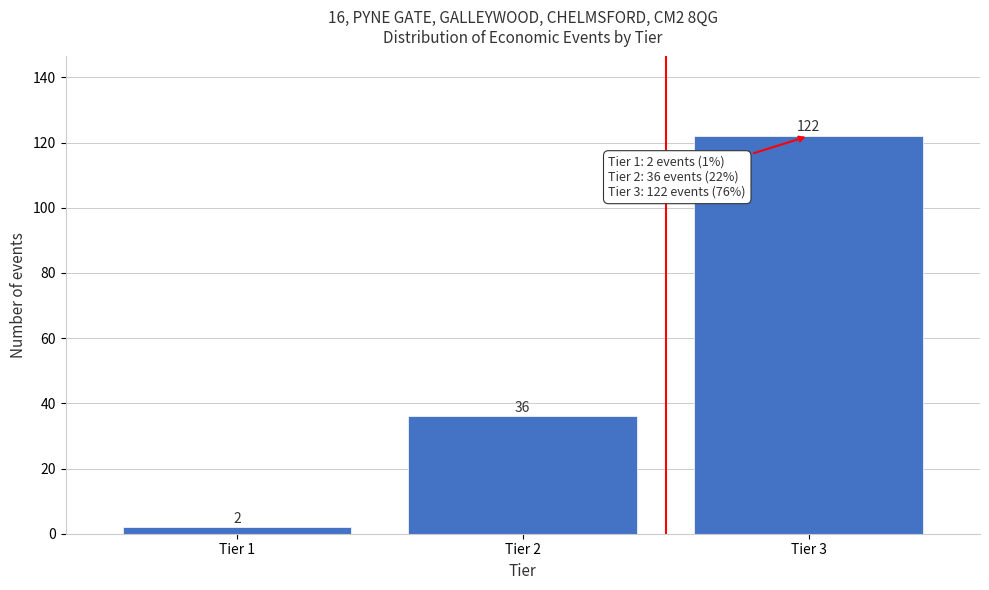

What is the height of the bar covering 0.5 to 1.5 on the x-axis?

2